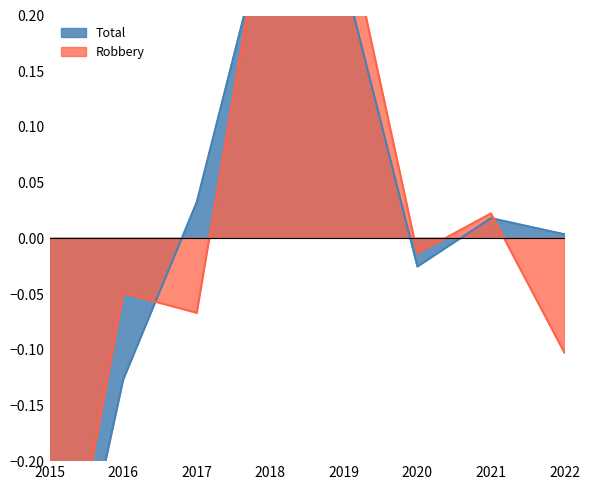

Reading left to right, what are all the values shown in this chart?

Robbery: -0.4	-0.0	-0.1	0.3	0.3	-0.0	0.0	-0.1
Total: -0.4	-0.1	0.0	0.3	0.2	-0.0	0.0	0.0